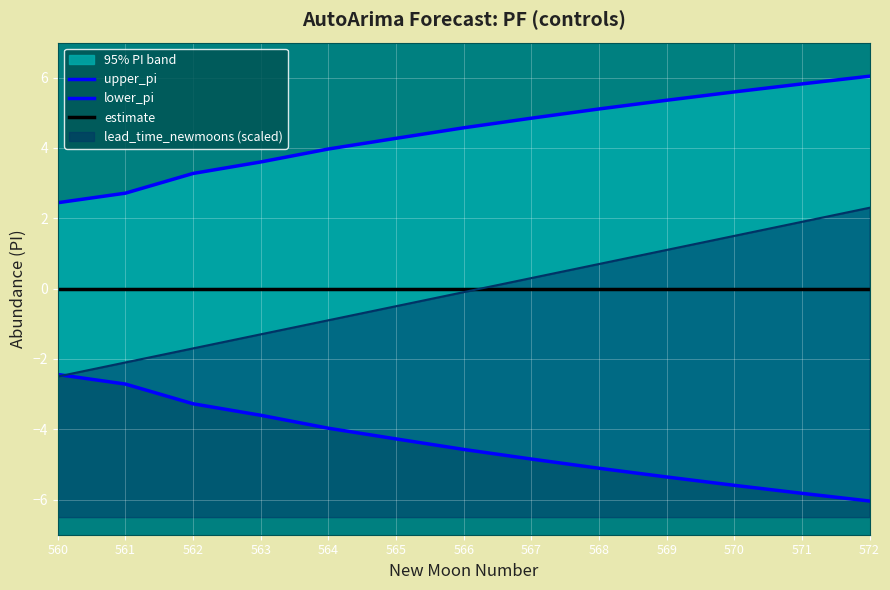

Rank the series at 570 from lowest to highest value.

lower_pi, estimate, upper_pi